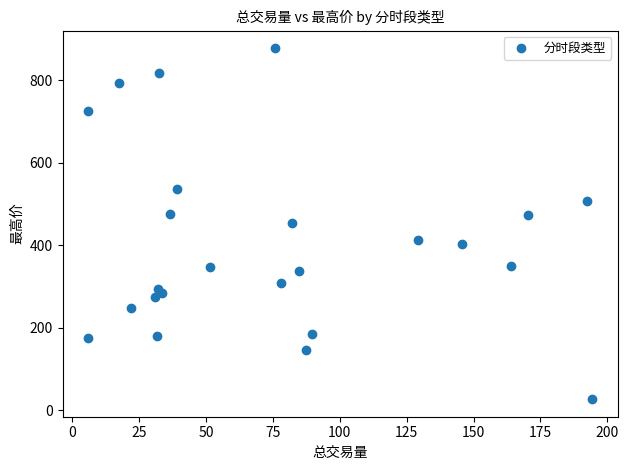

What is the range of X values (max minus min)?

188.7